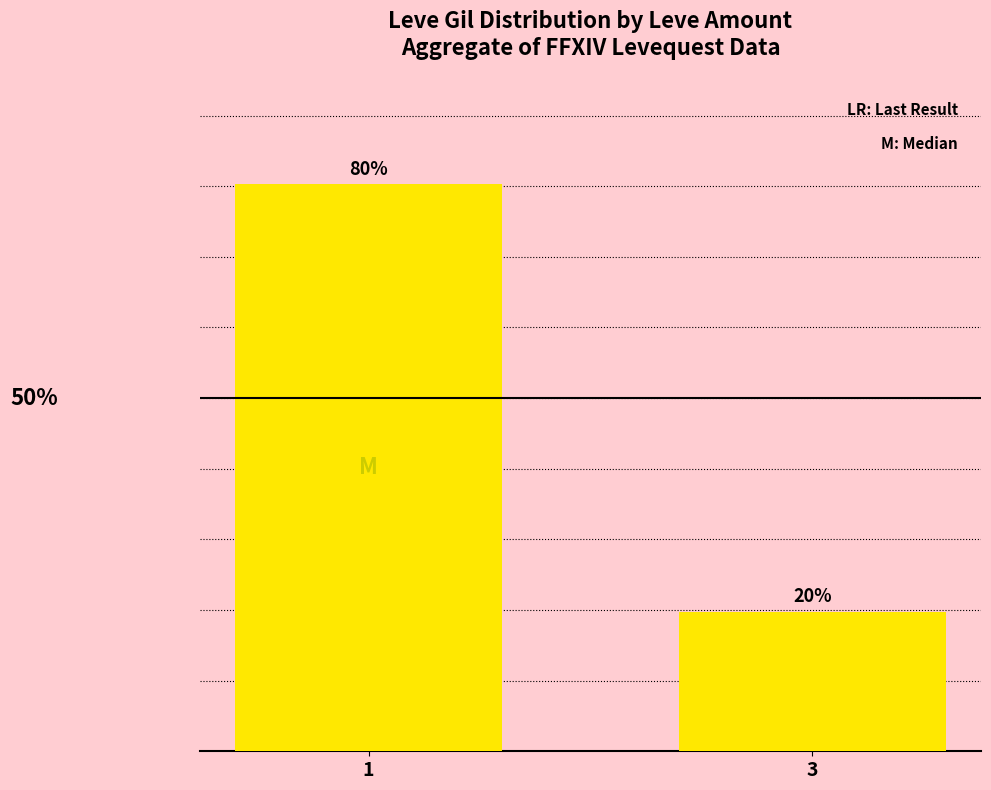

What is the change in value from 1 to 3?

-60.5